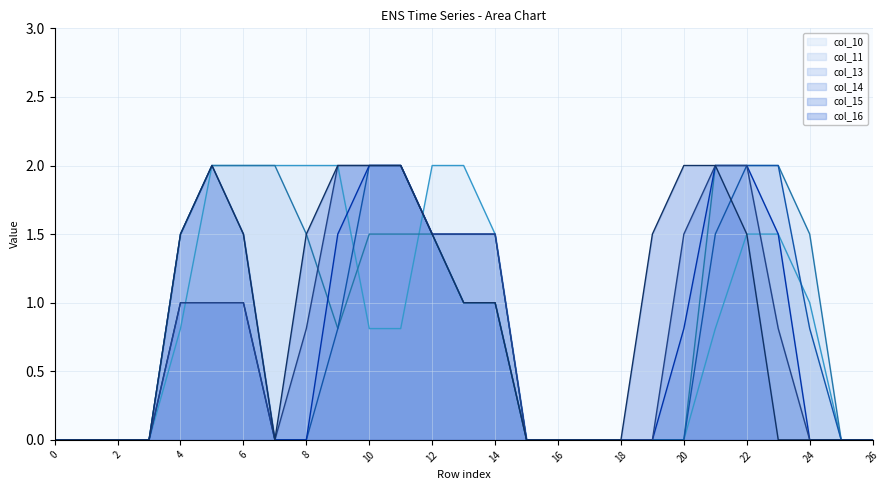

Which series has the largest total across all categories?

col_11 line